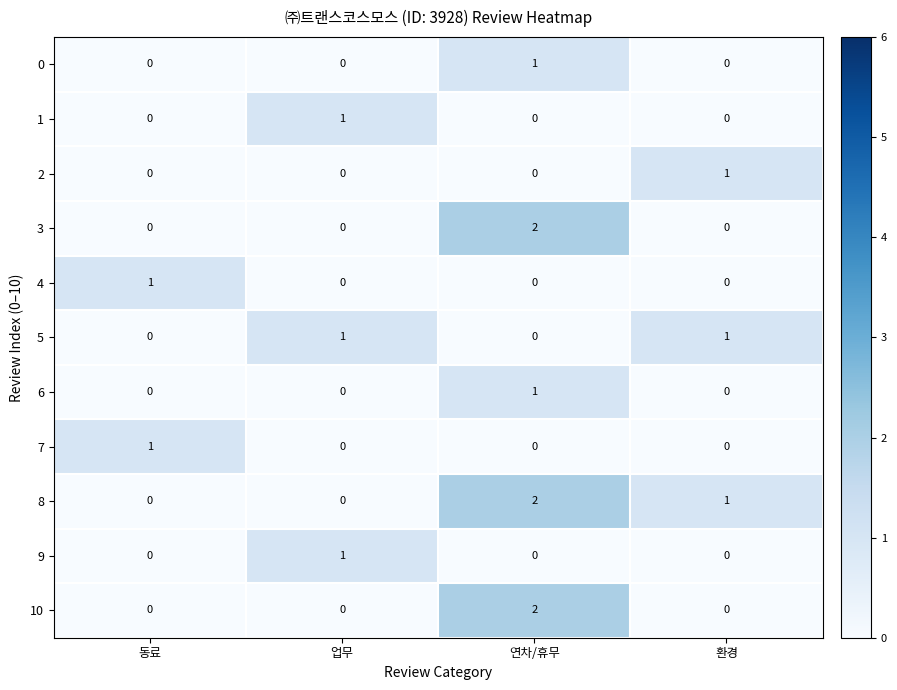

How many 3 values are between 0 and 2?

4